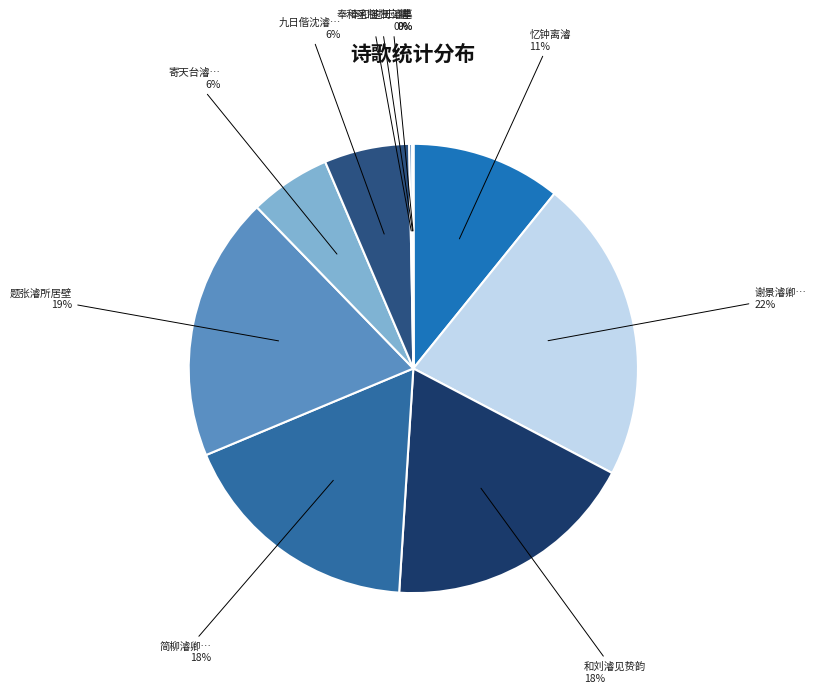

To the nearest percent, what is the difference between the largest and smallest slice percentages?

22%